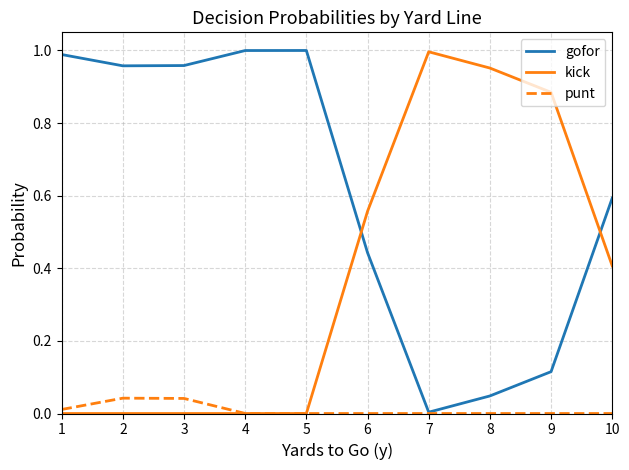

List the series in order of their overall mean, highest first.

gofor, kick, punt